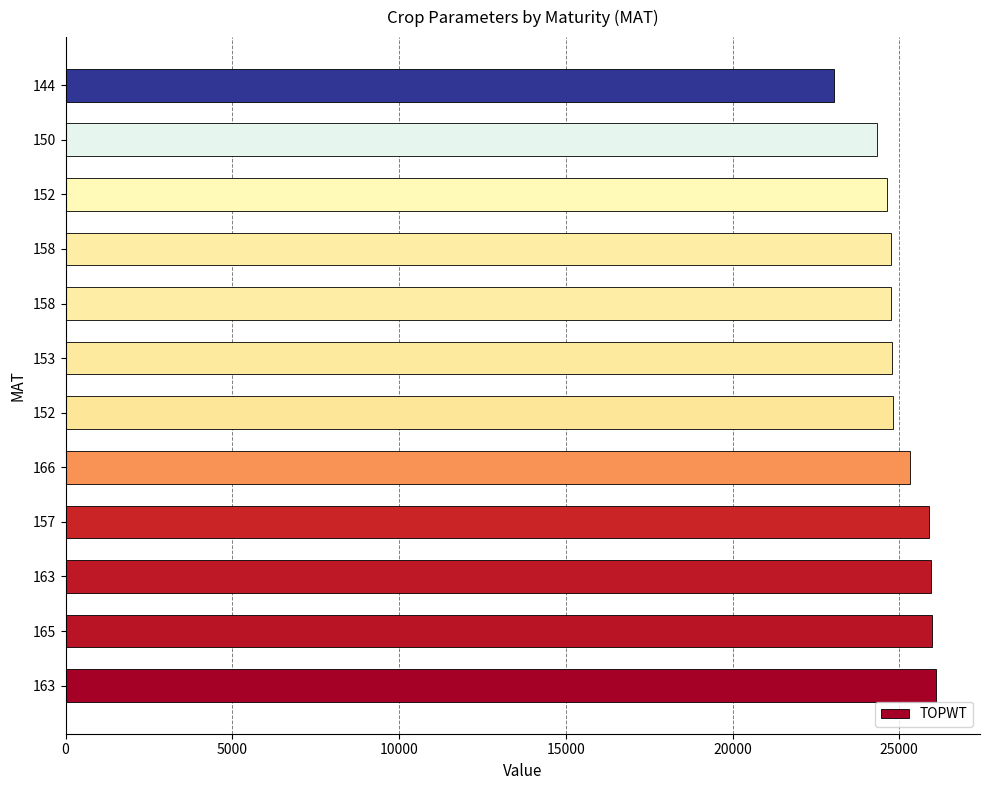

How many data points does each series have?

12